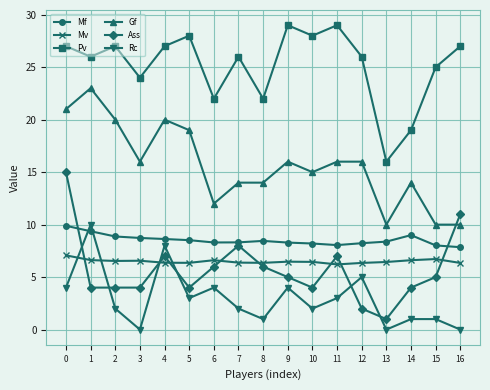

True or false: Mf and Gf cross at least once.

False